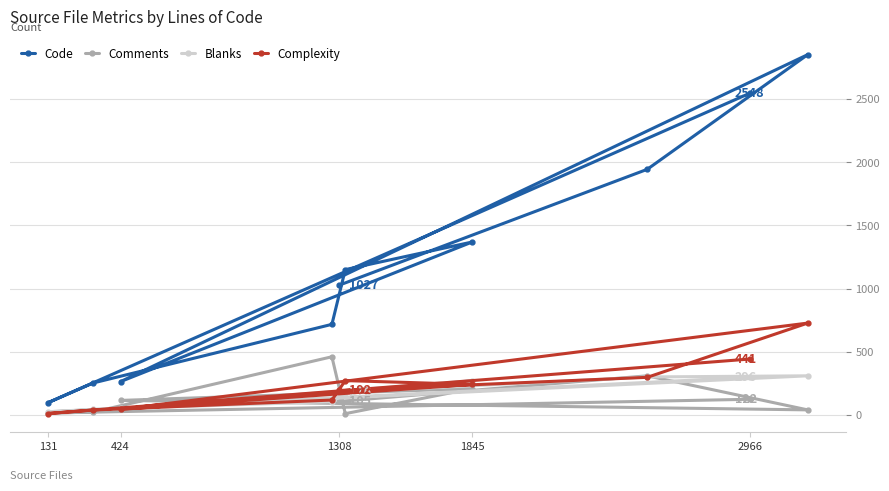

True or false: Comments has a value of 112 at 1845.

False